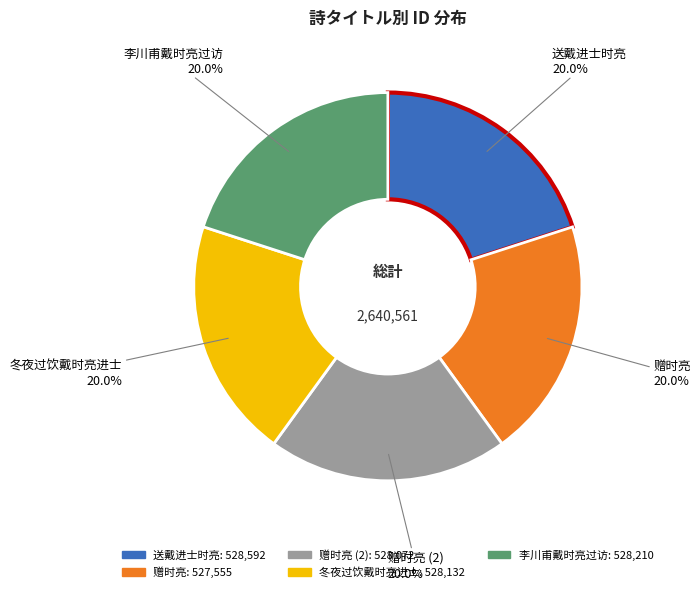

Is there any slice that represents more than half of the pie?

No